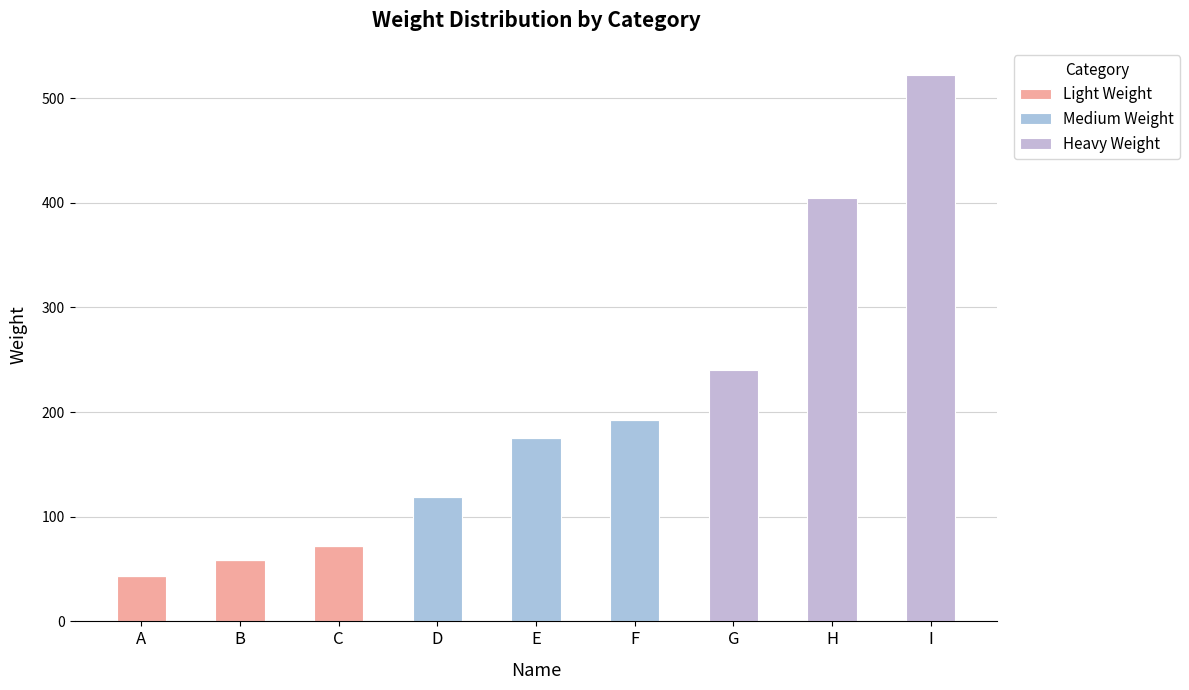

How many data points does each series have?

9